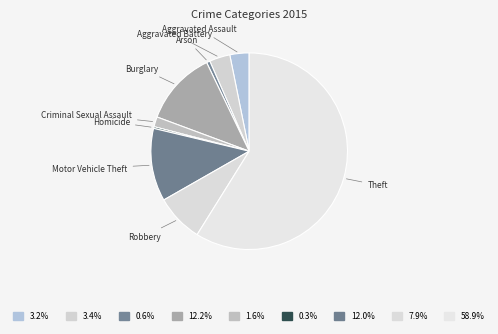

Is it true that Arson is 11% of the pie?

False